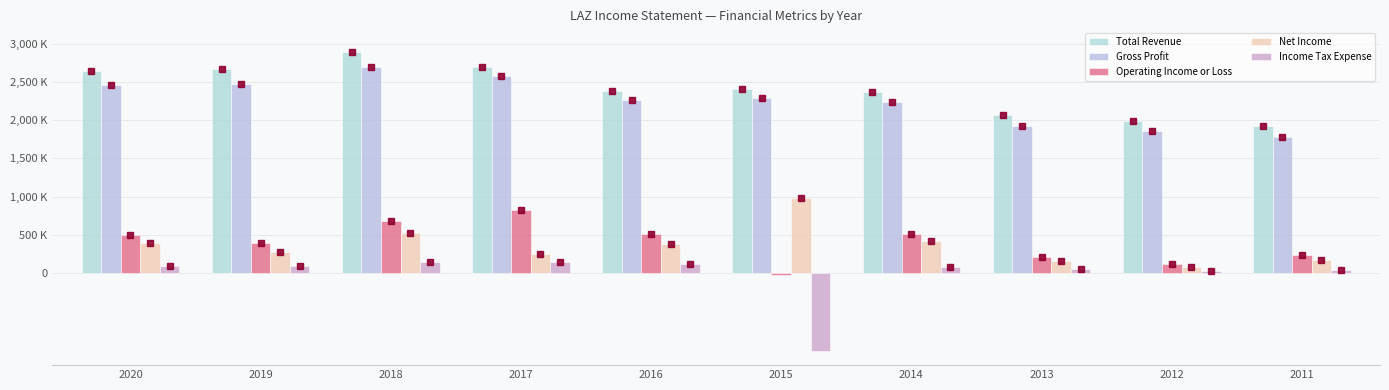

Does the chart contain stacked bars?

No